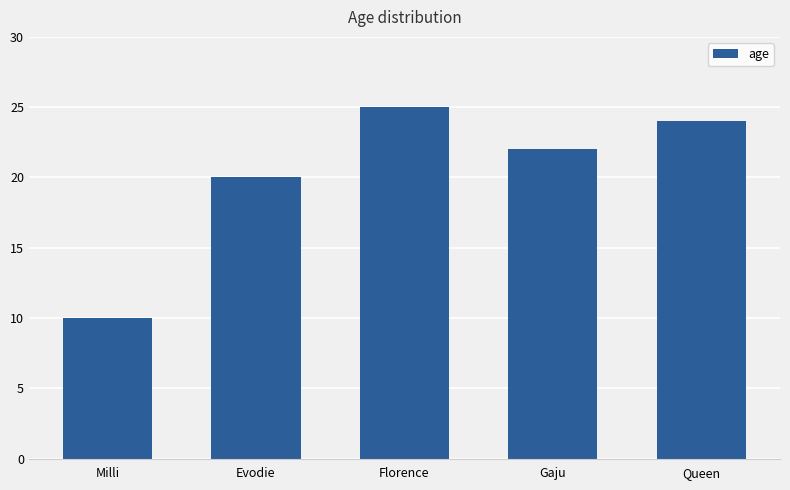

What is the sum of all values?

101